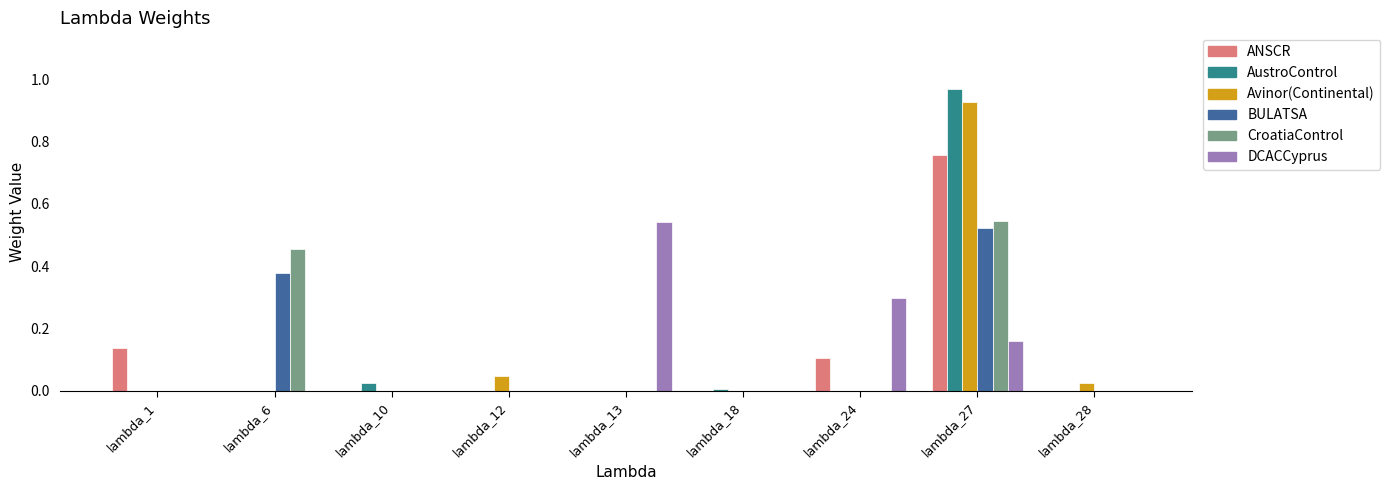

Count the ANSCR values in the range 0 to 1.

9